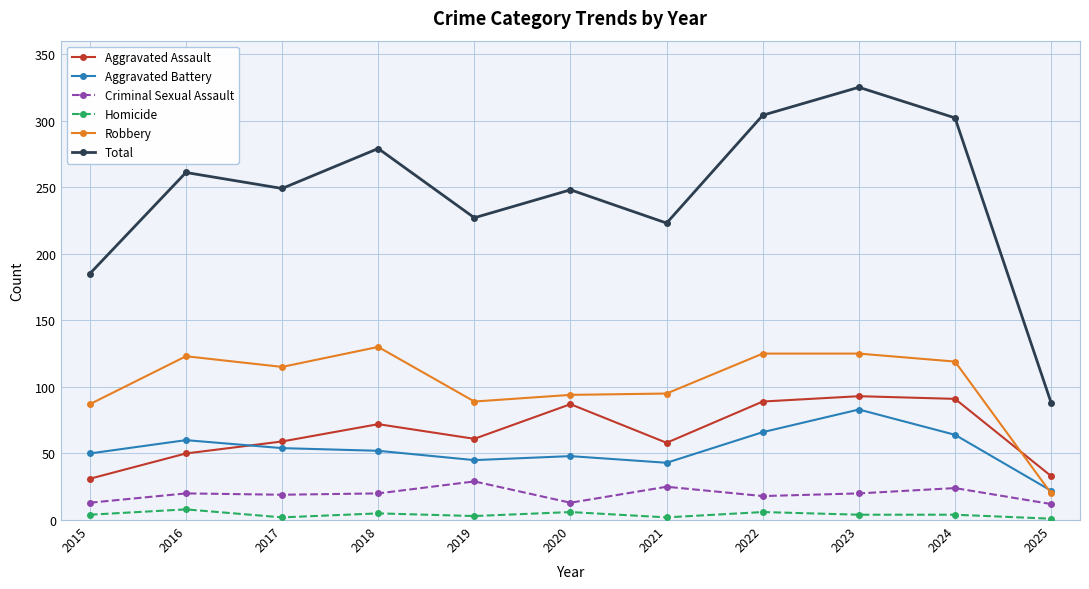

At how many categories does at least one series exceed 16?

11